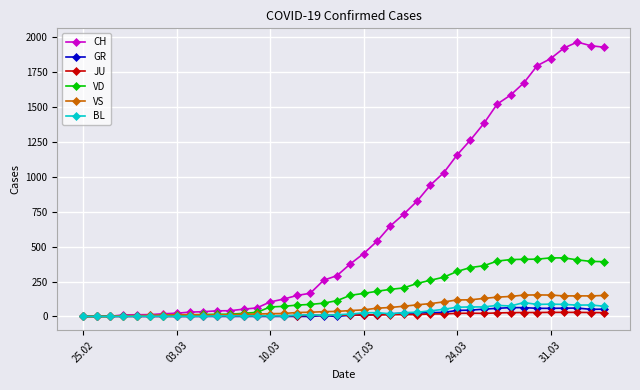

Which series has the largest total across all categories?

CH